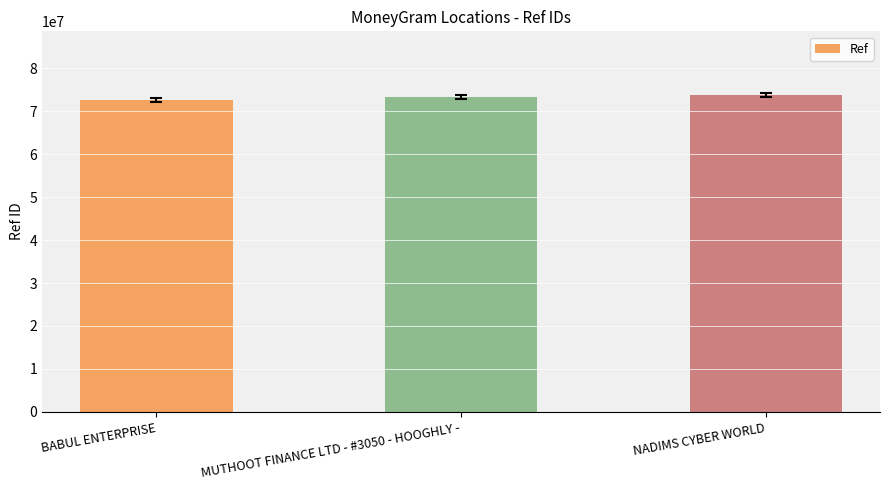

What is the sum of all values?

219714088